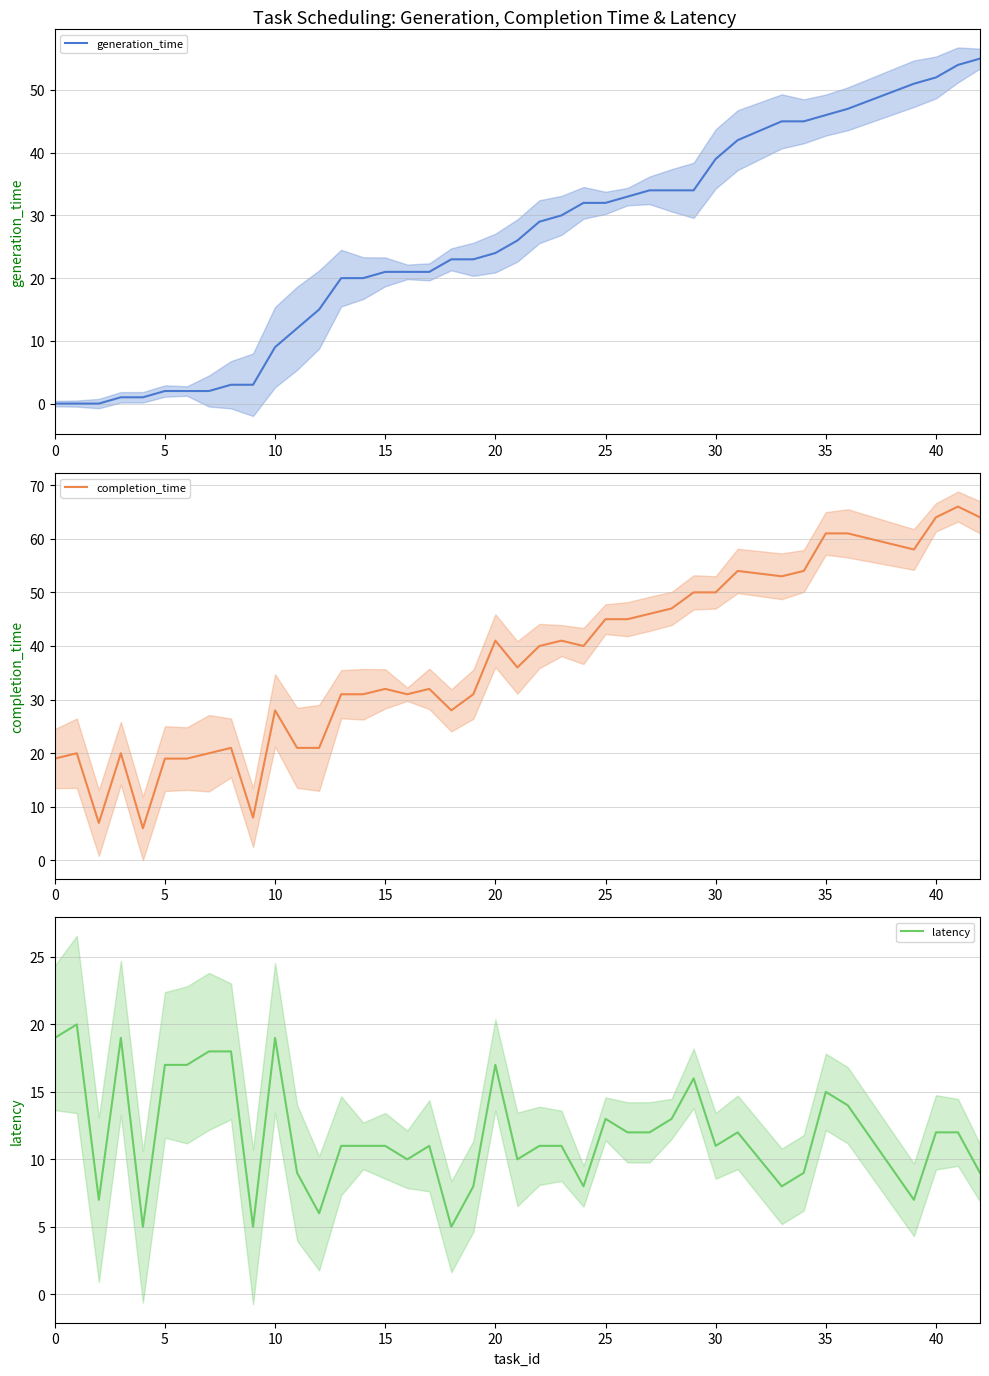

The value of generation_time at 25 is 32. True or false?

True